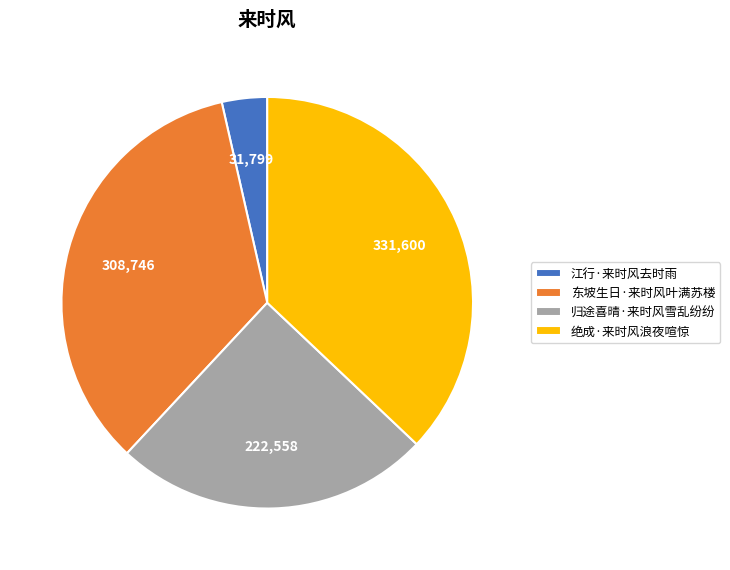

What is the smallest slice in the pie chart?

江行·来时风去时雨